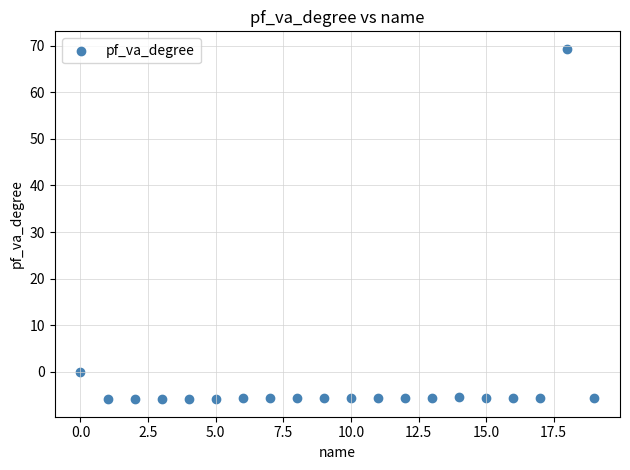

What is the range of X values (max minus min)?

19.0